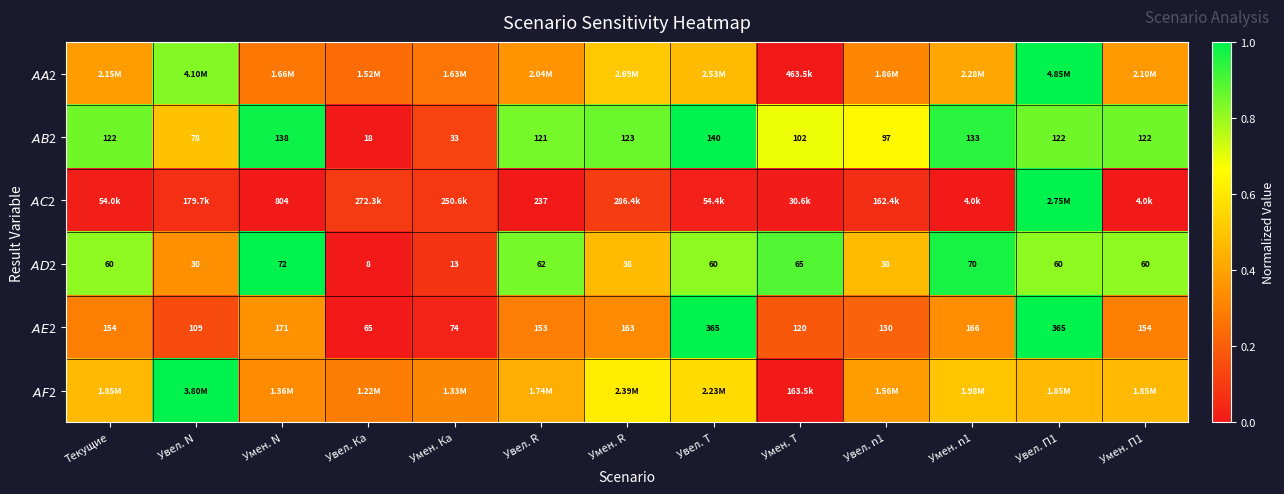

The value of $AB$2 at Текущие is 0.4. True or false?

False